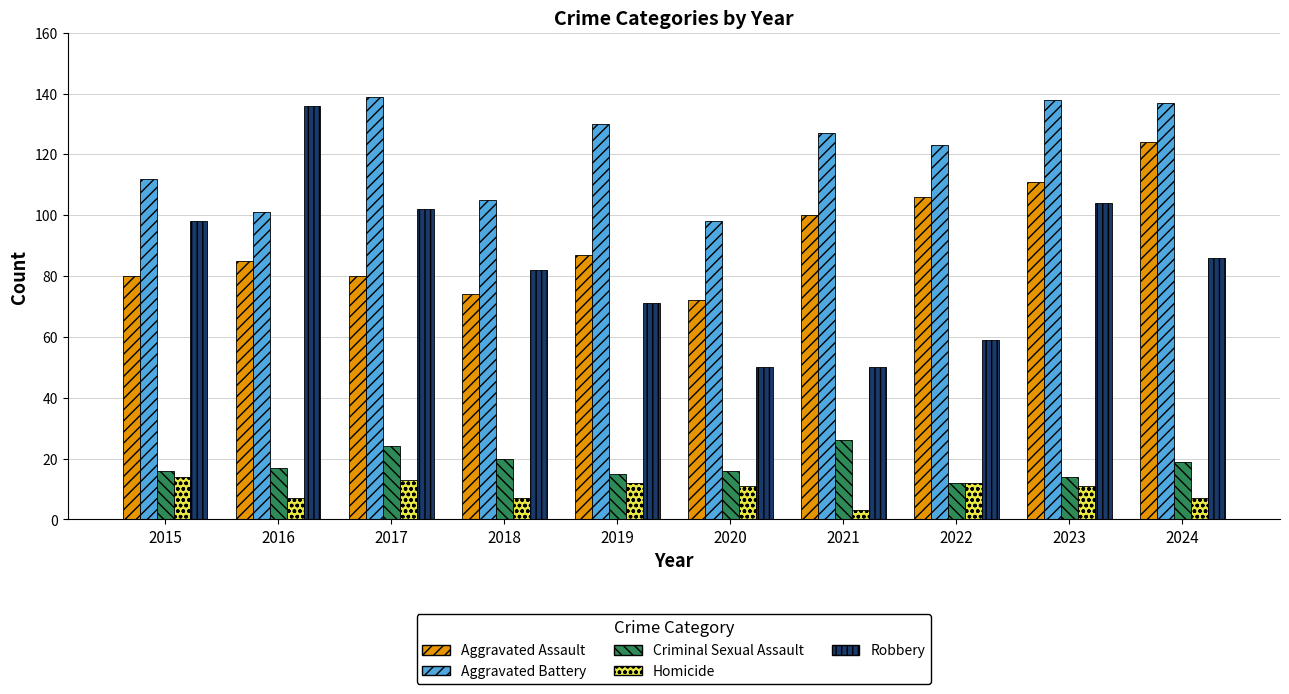

What is the highest value of the Homicide series?

14